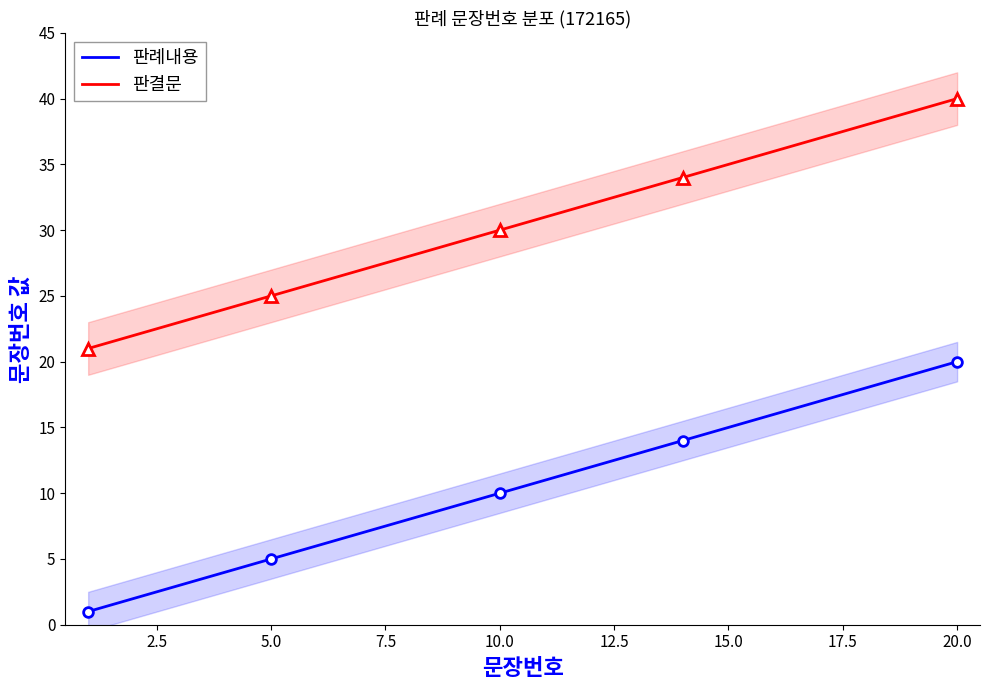

True or false: 판결문 and 판례내용 cross at least once.

False